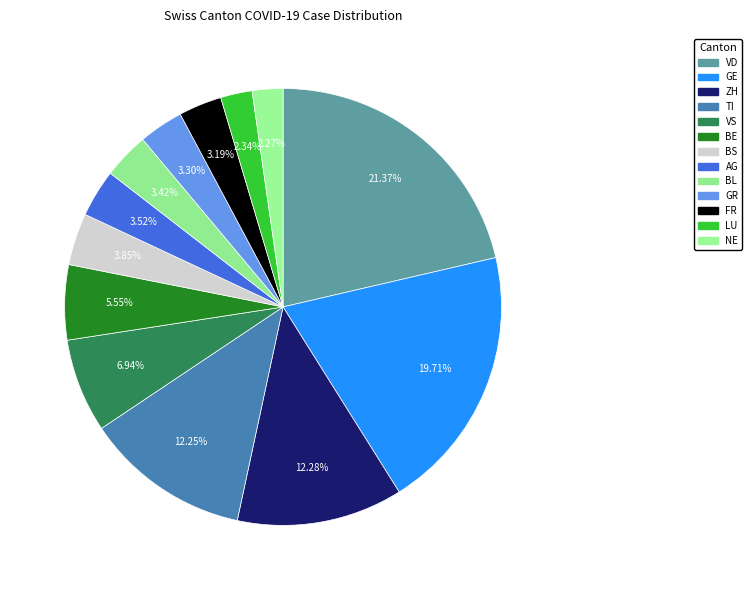

Does any single category account for the majority?

No